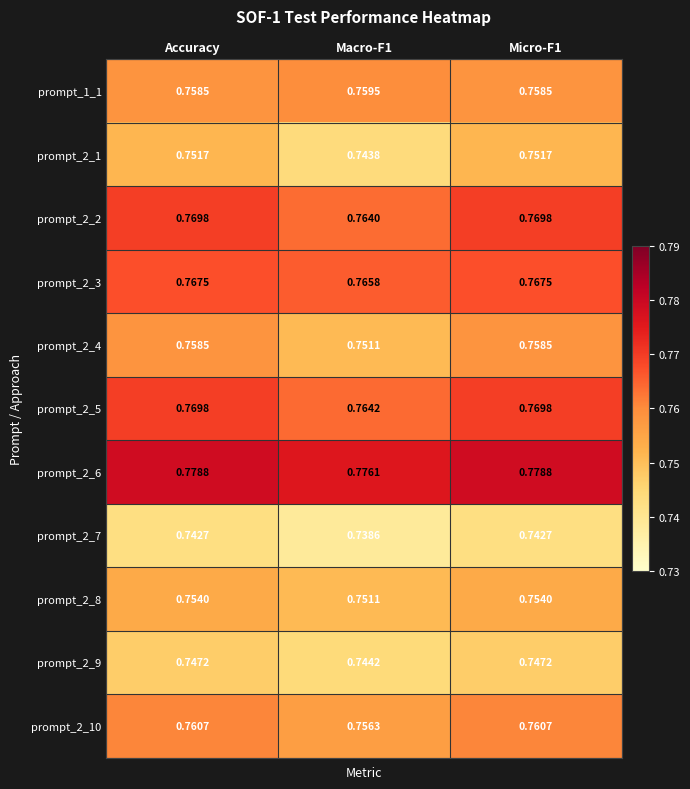

Is the value of prompt_2_7 at Micro-F1 greater than the value of prompt_2_8 at Accuracy?

No